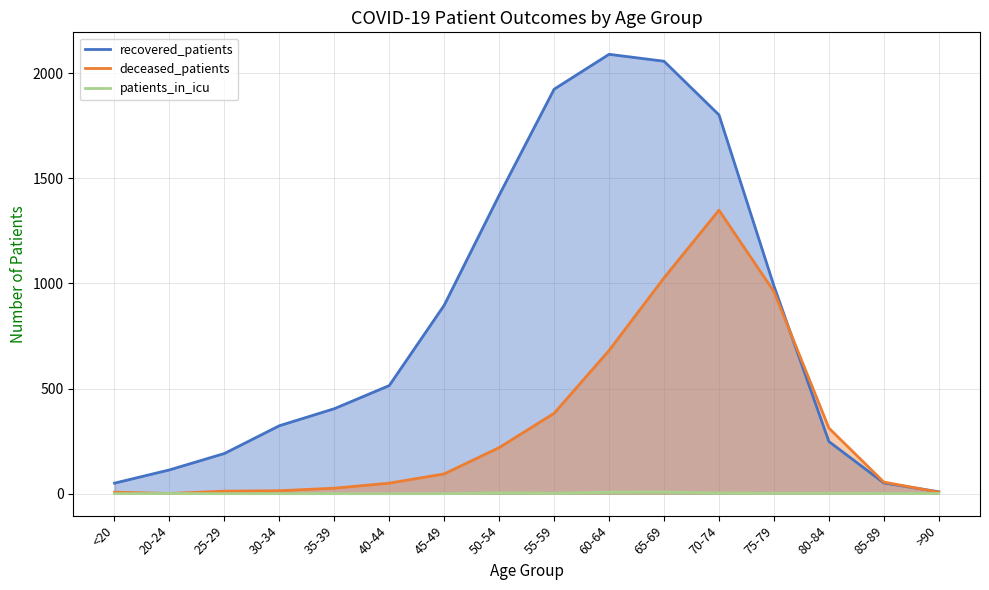

How many data points in recovered_patients are less than 514?

8